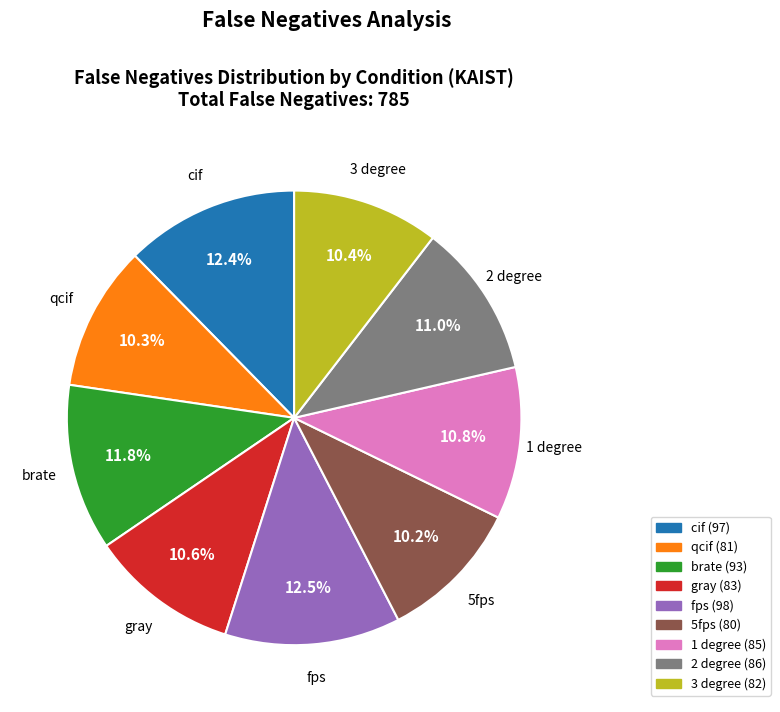

What is the ratio of the value at qcif to the value at brate?

0.9